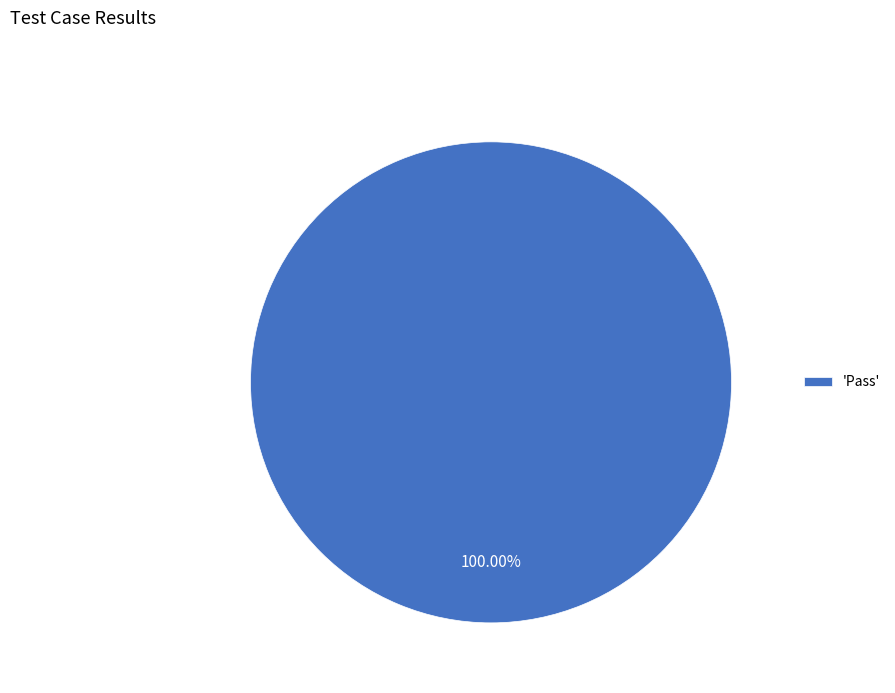

Rank the categories by value from highest to lowest.

'Pass'